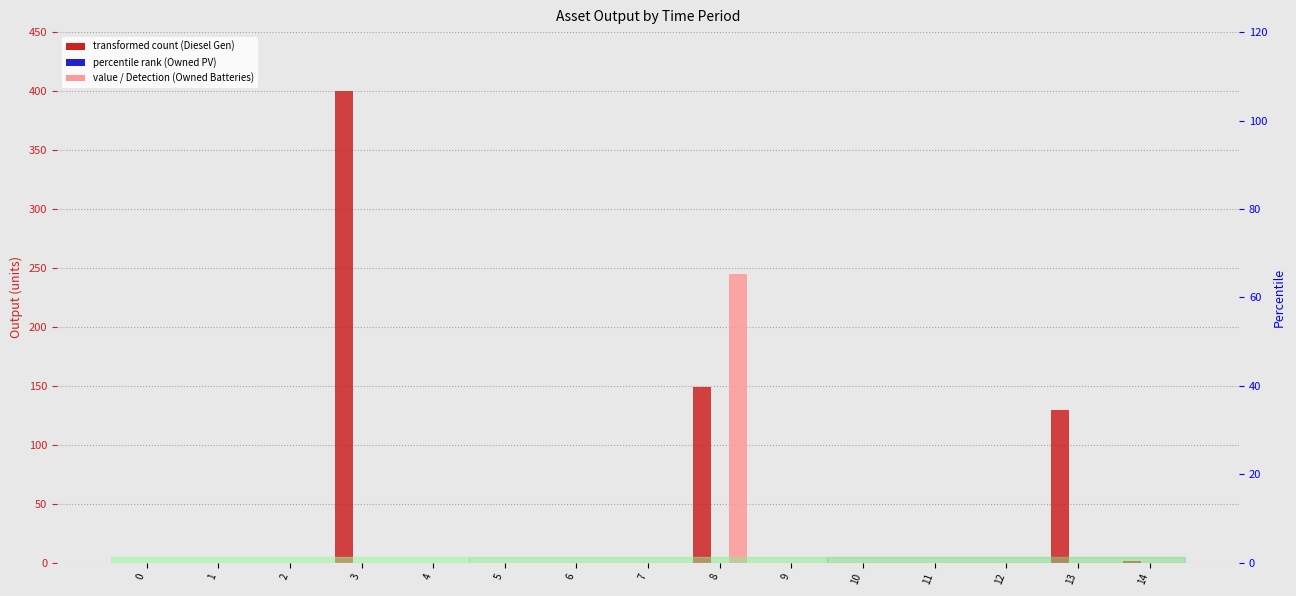

List the labels in order of Diesel Generator value, smallest first.

0, 1, 2, 4, 5, 6, 7, 9, 10, 11, 12, 14, 13, 8, 3